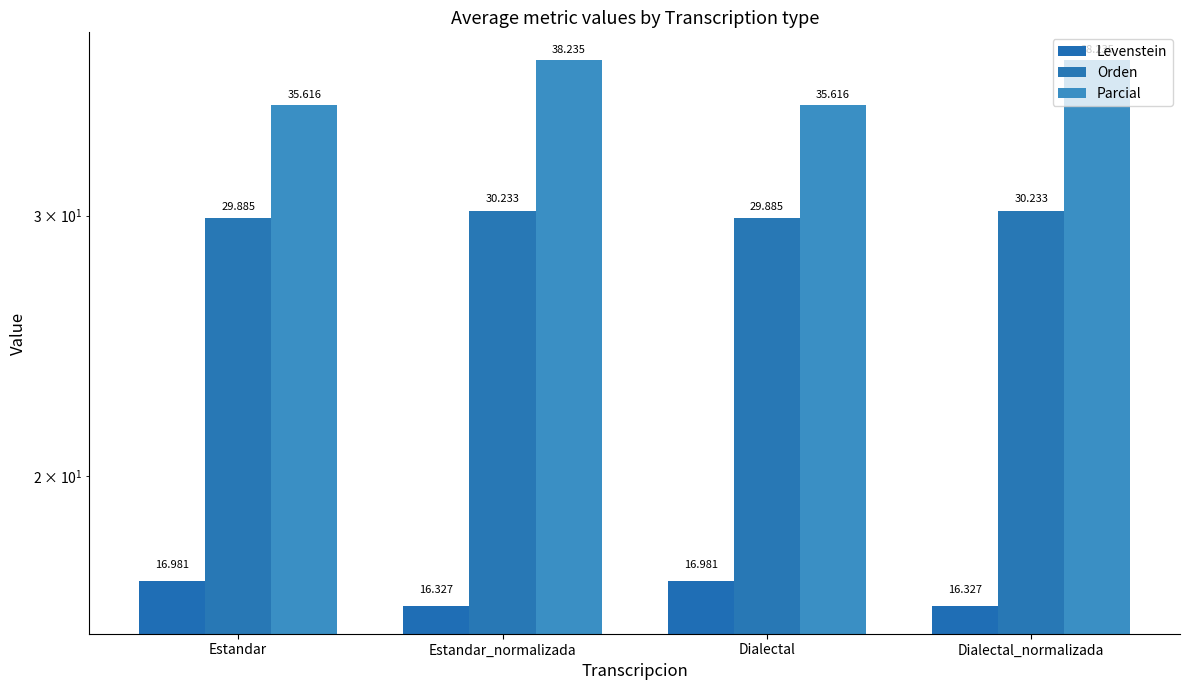

At which category is the sum across all series the highest?

Estandar_normalizada